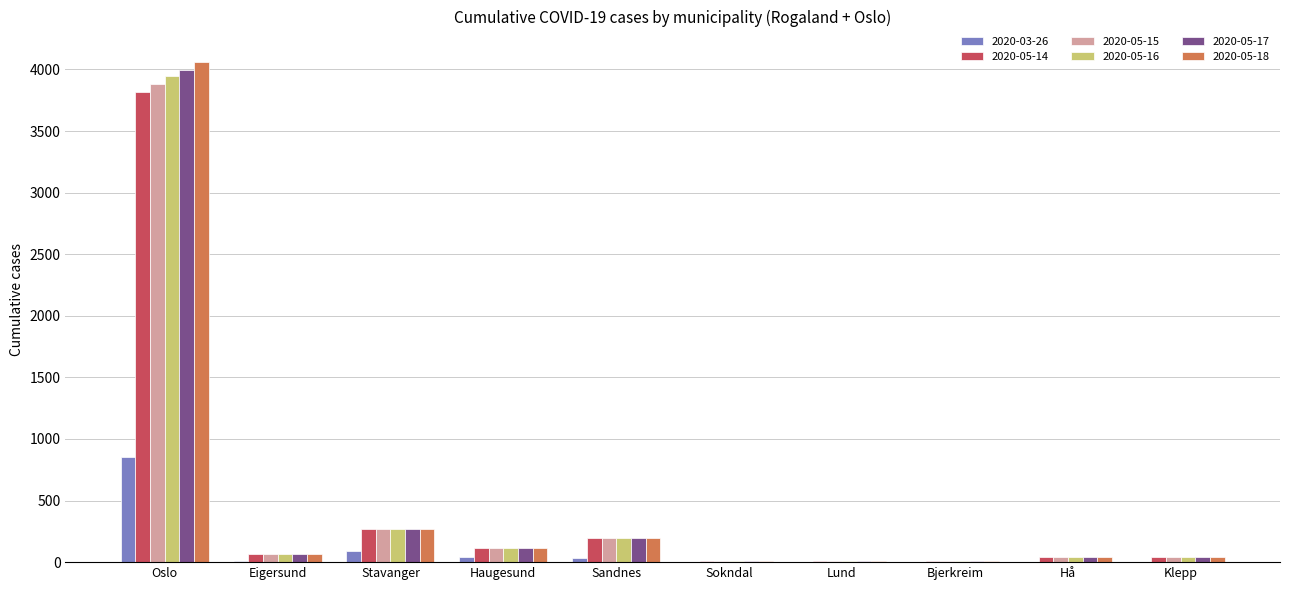

At which label does 2020-05-17 first exceed 69?

Oslo